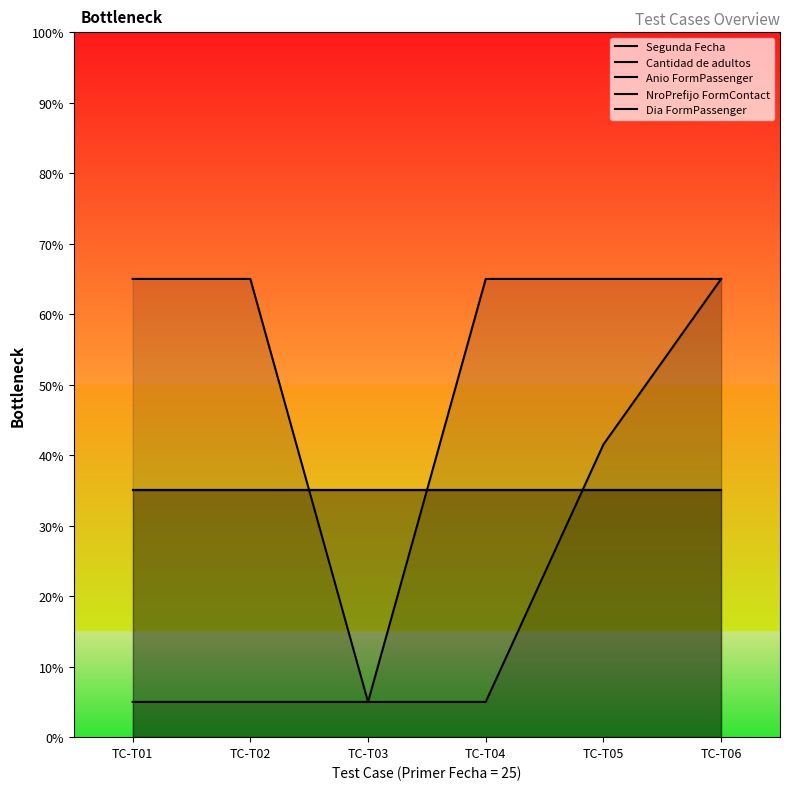

What are all the series names shown in the legend?

Segunda Fecha, Cantidad de adultos, Anio FormPassenger, NroPrefijo FormContact, Dia FormPassenger